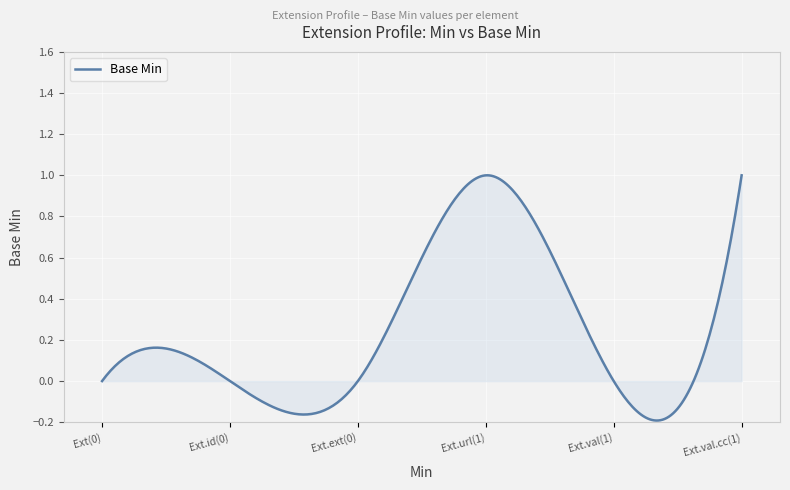

How many lines are shown in the chart?

1